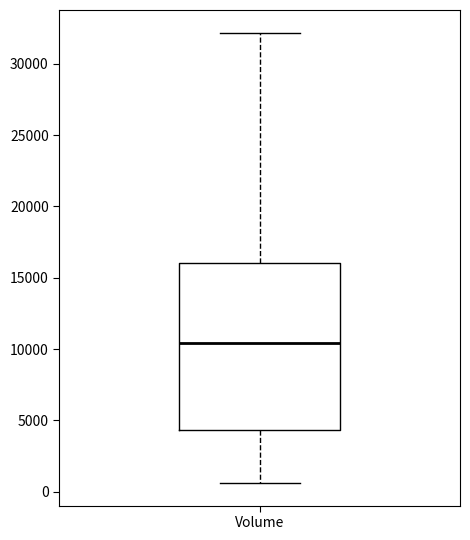

Transcribe this box plot: give where the median line is, the range the box spans, and where the two whiskers end, as read against the y-axis. The values are not printed on the chart, so give them approximately, as read against the axis.

median 10500, box 4500 to 16000, whiskers 500 to 32000